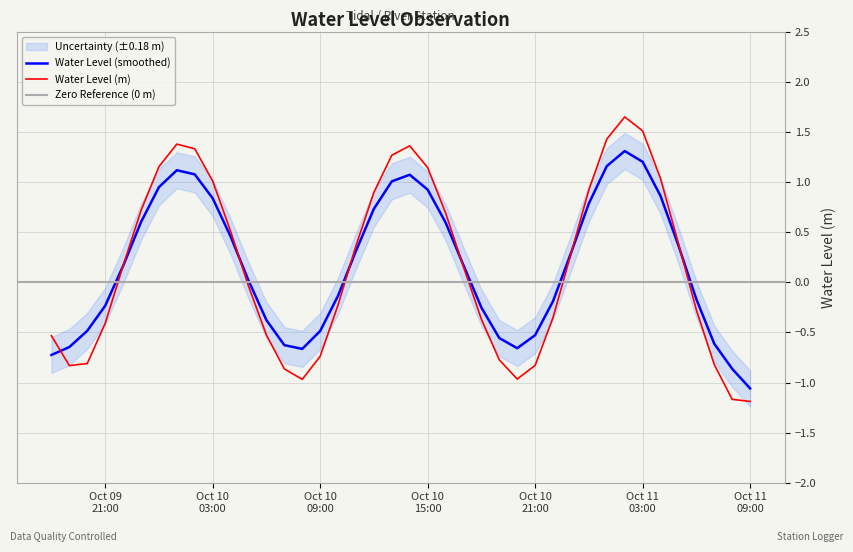

How many points are higher than both their immediate neighbors (excluding endpoints)?

3